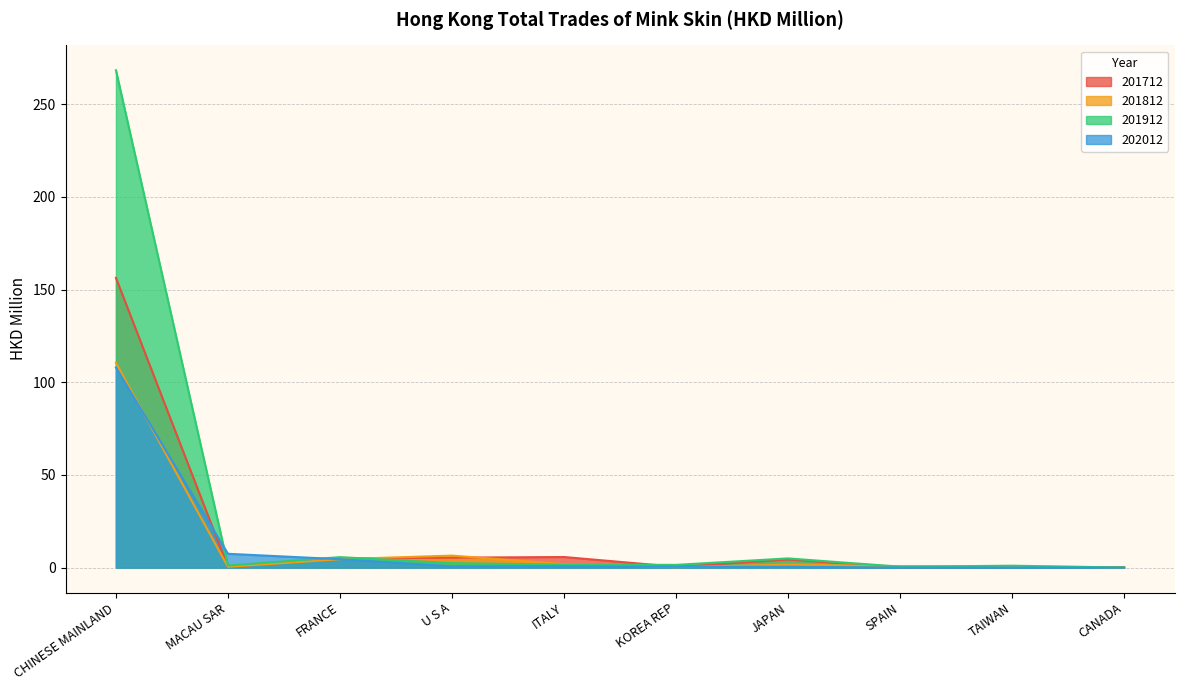

List the series in order of their peak value, lowest first.

202012, 201812, 201712, 201912